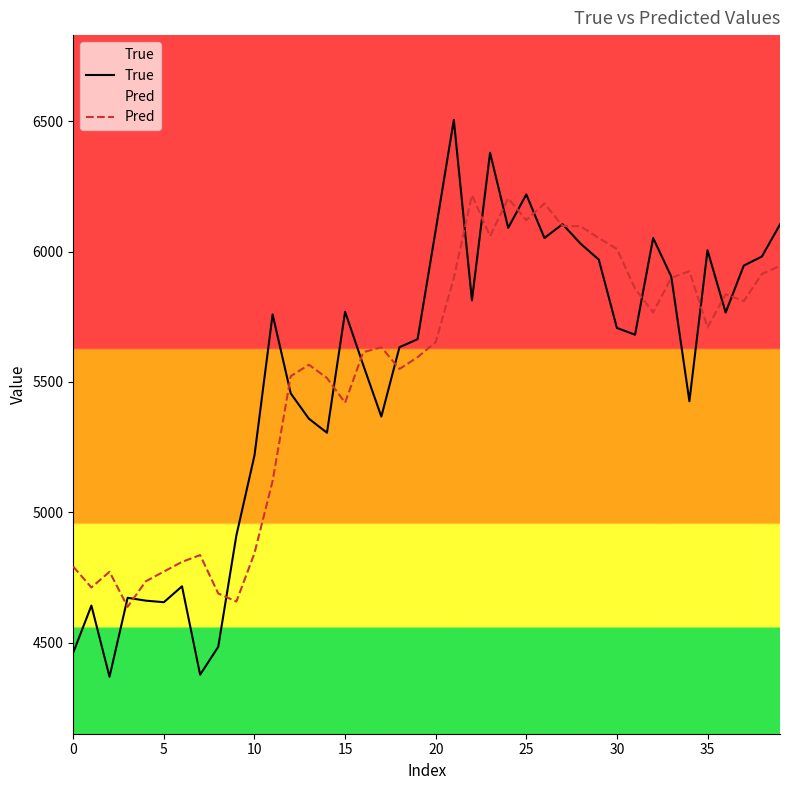

The value of Pred at 25 is 8348.1. True or false?

False